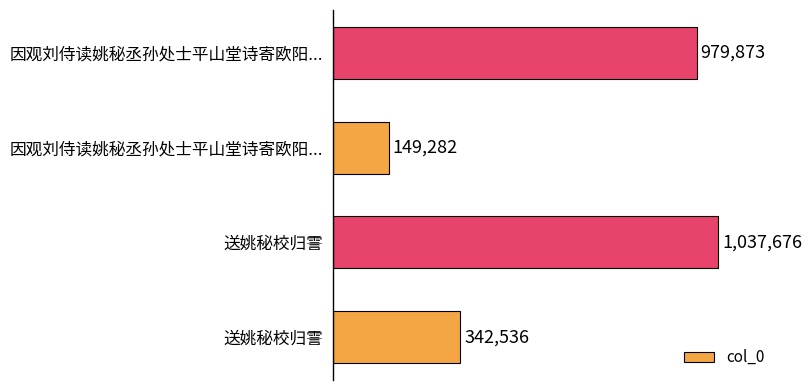

Count the number of categories in the chart.

4